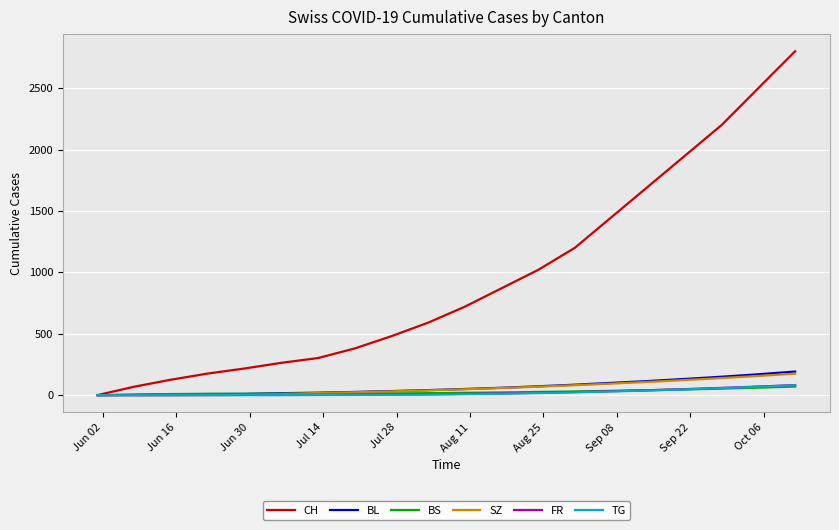

Which series has the largest range (max minus min)?

CH